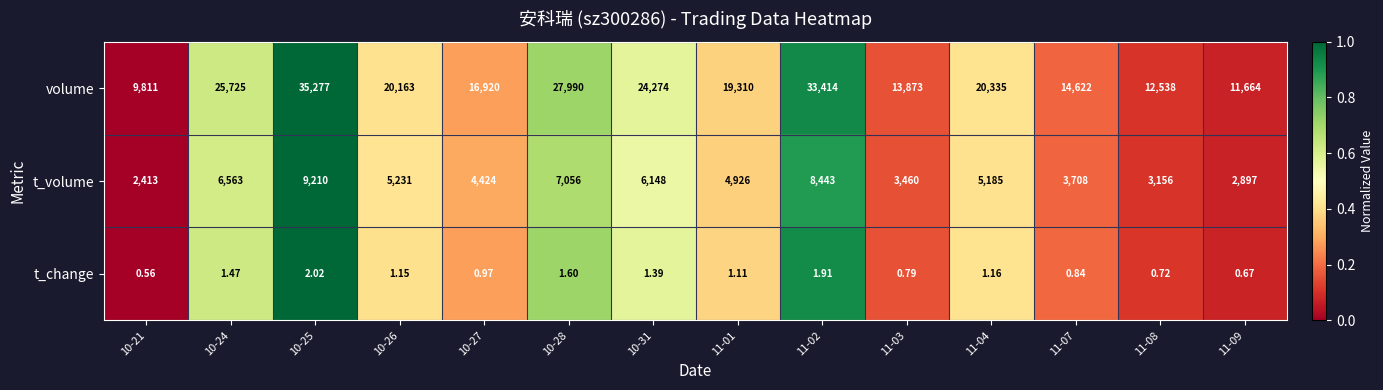

At 11-02, list the series in order from largest to smallest.

volume, t_volume, t_change